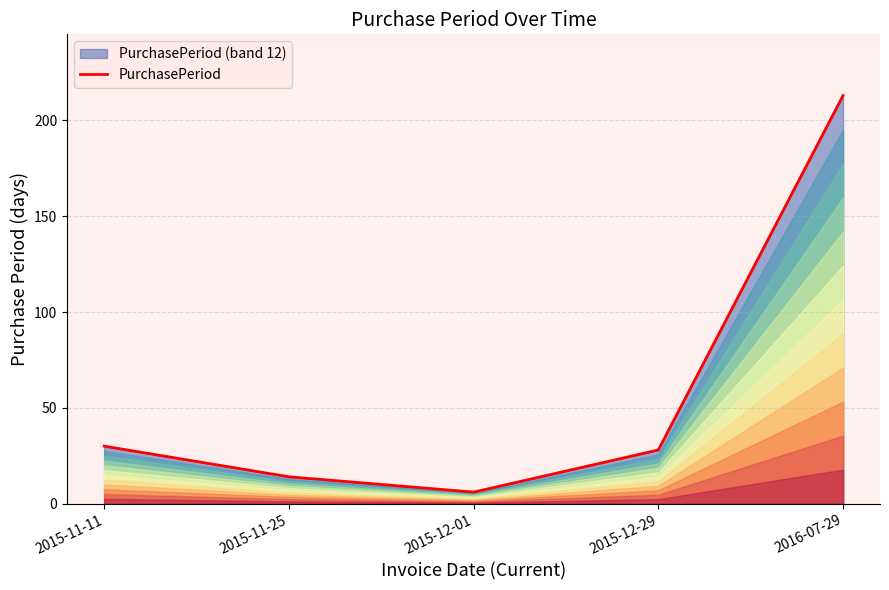

What is the sum of the values at 2016-07-29 and 2015-12-01?

219